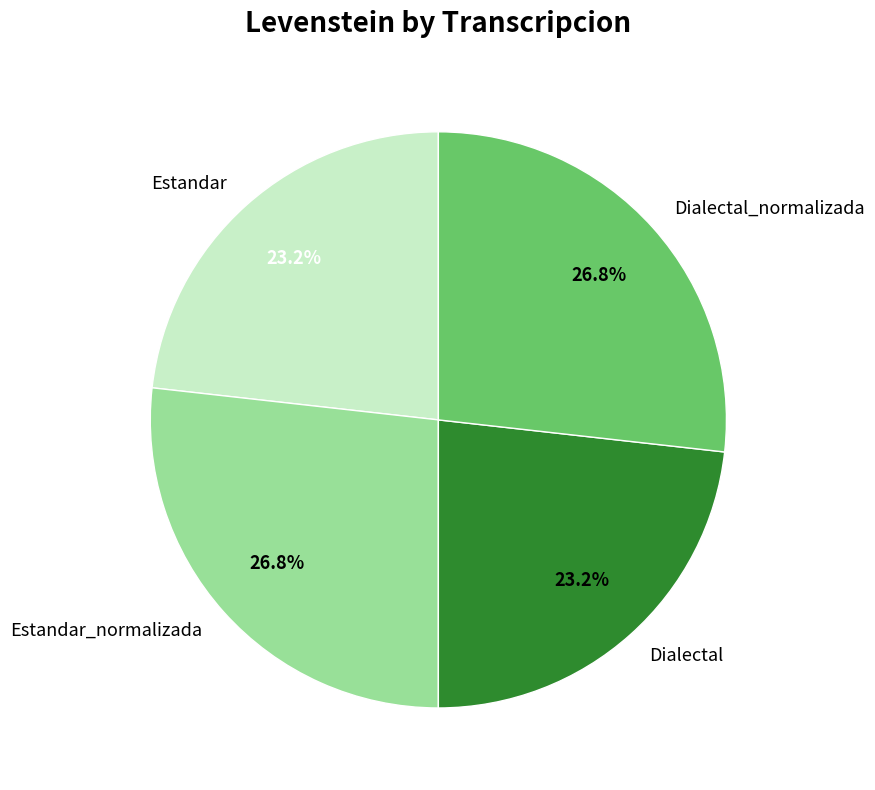

To the nearest percent, what is the difference between the Dialectal_normalizada and Dialectal slice percentages?

4%